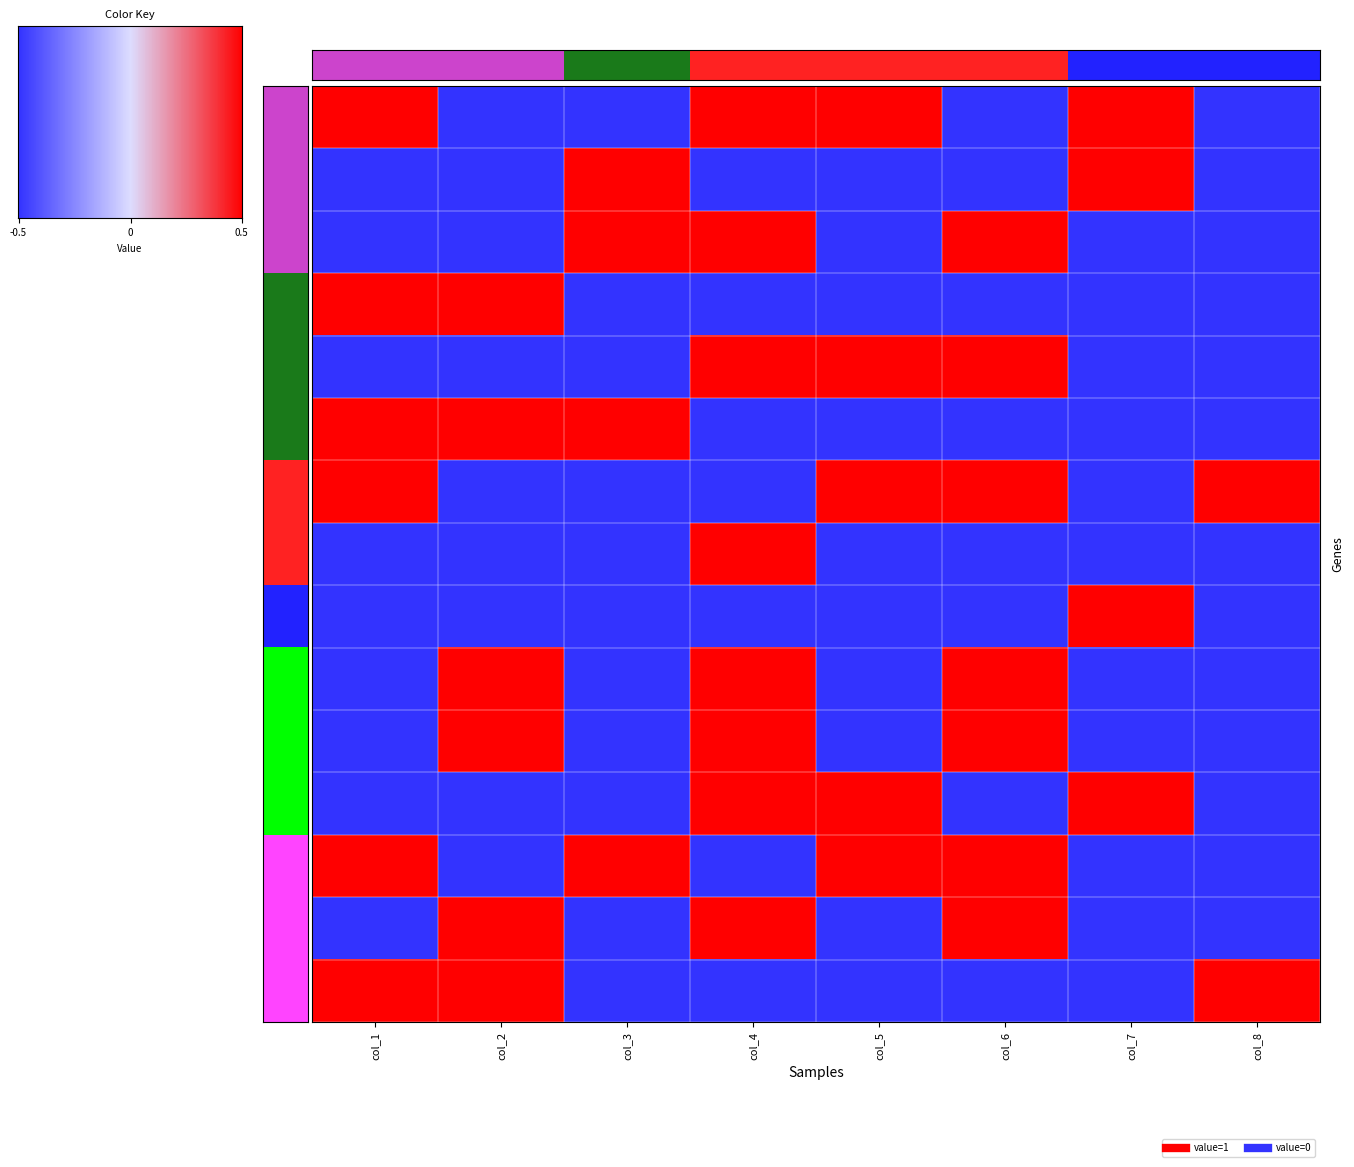

Rank the series at col_3 from highest to lowest value.

row2, row3, row6, row13, row1, row4, row5, row7, row8, row9, row10, row11, row12, row14, row15